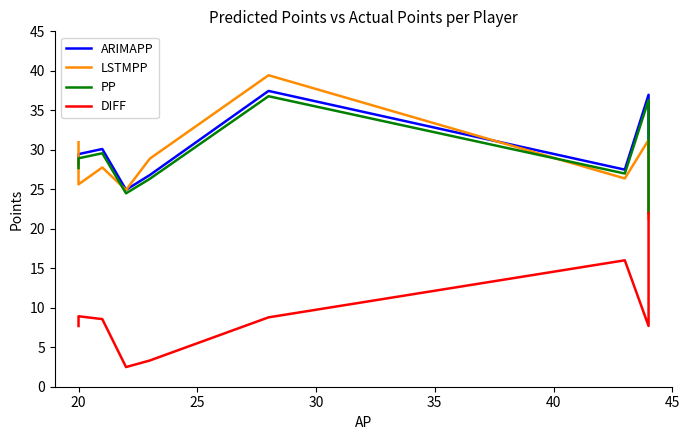

At how many categories does at least one series exceed 26?

7